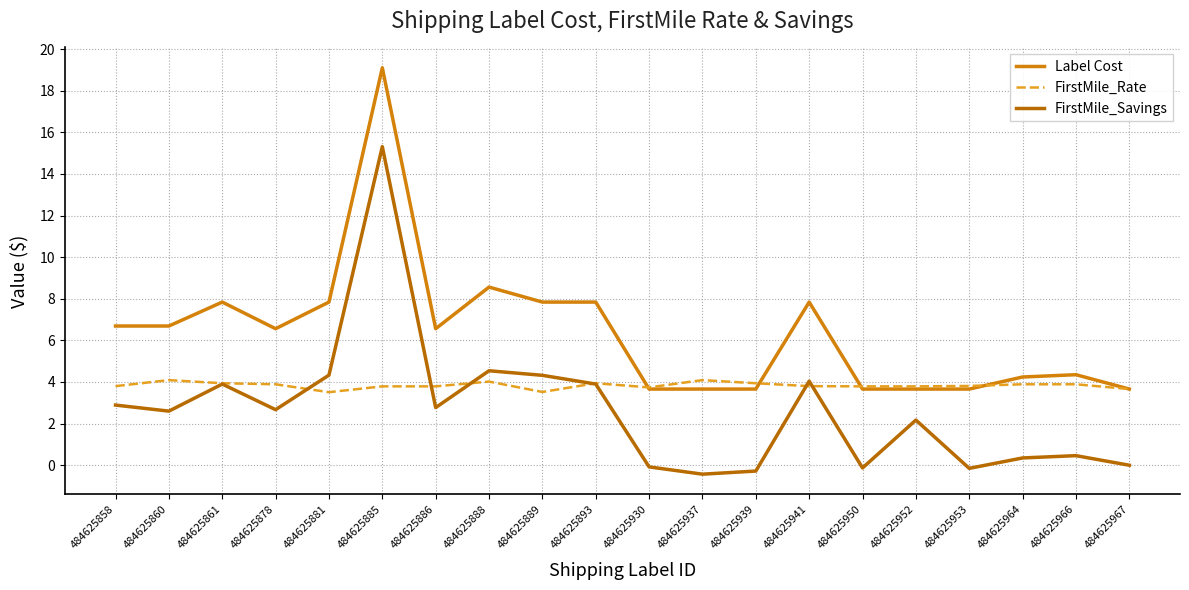

How many lines are shown in the chart?

3